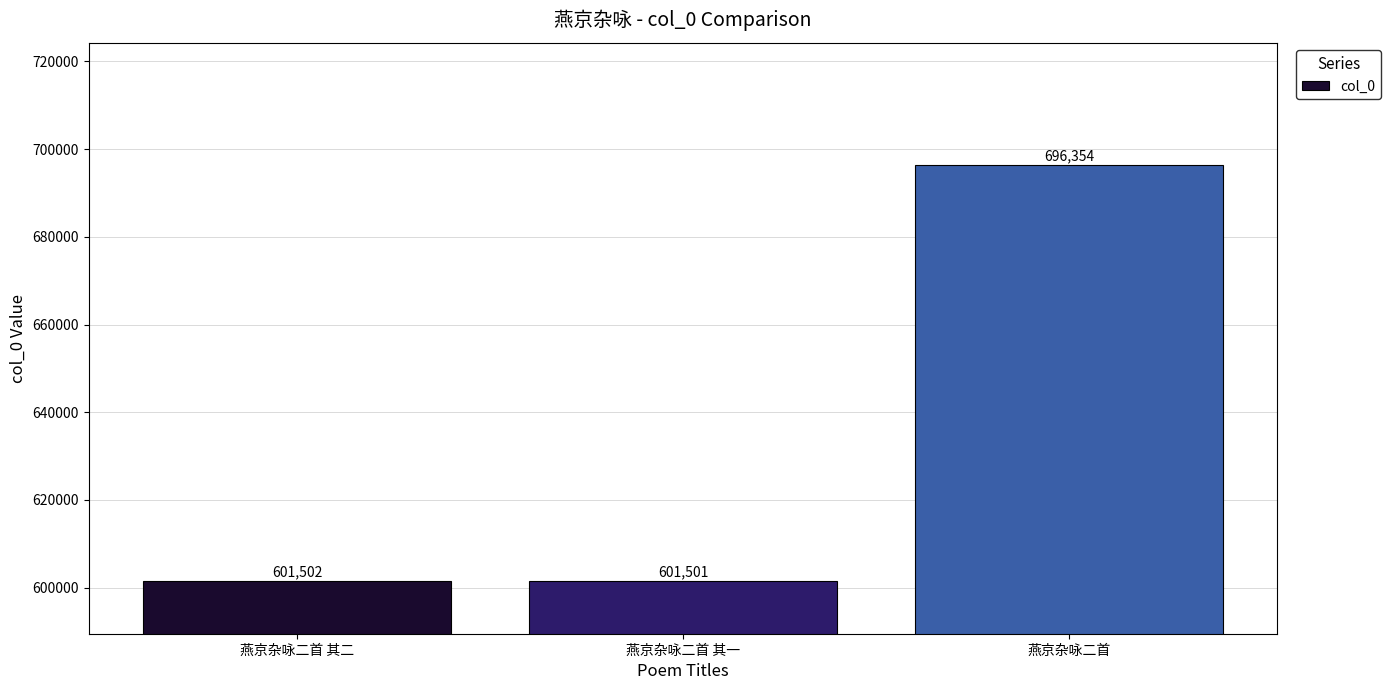

The chart shows a value of 601501 at 燕京杂咏二首 其一. True or false?

True